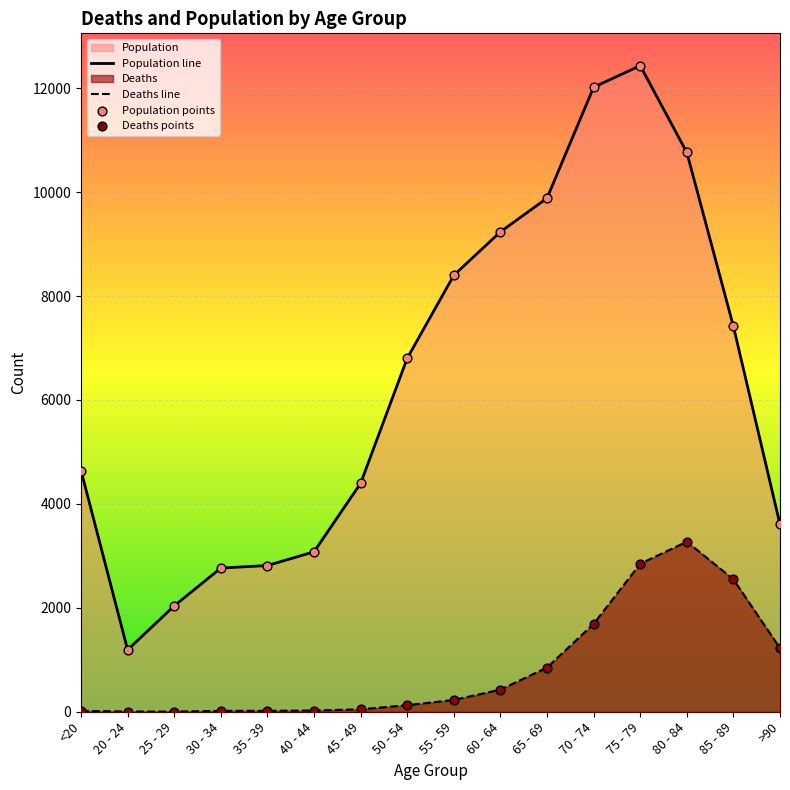

True or false: Population line and Deaths line intersect in this chart.

False